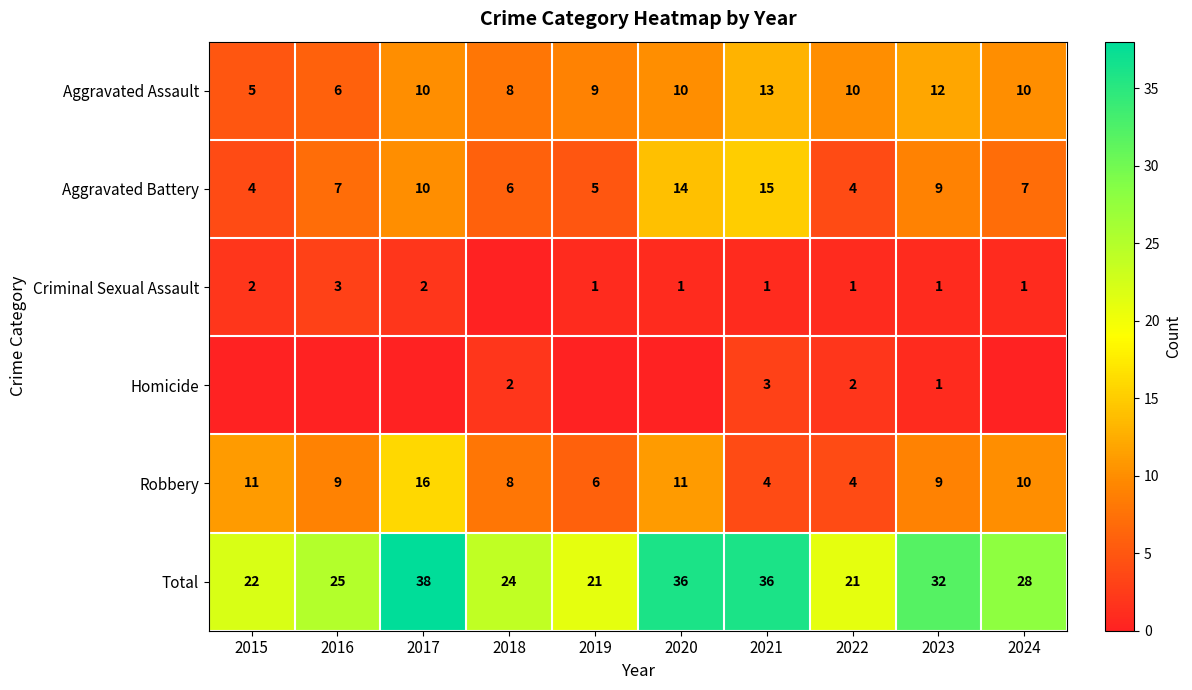

Read the Robbery value at 2018, to the nearest 5.

10